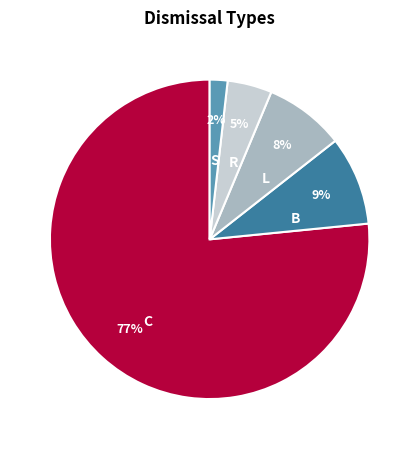

Is there any slice that represents more than half of the pie?

Yes